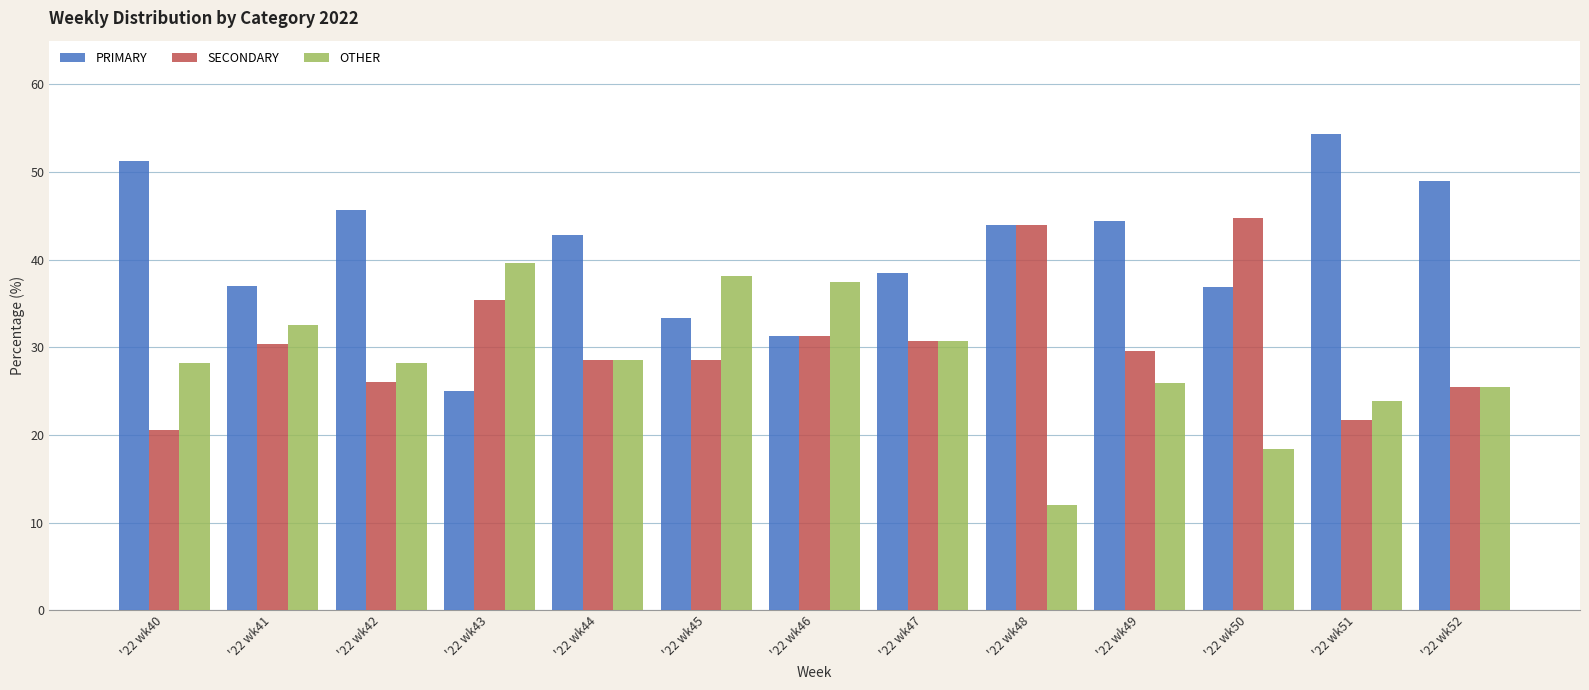

What is the difference between the maximum and second lowest values in the PRIMARY series?

23.1